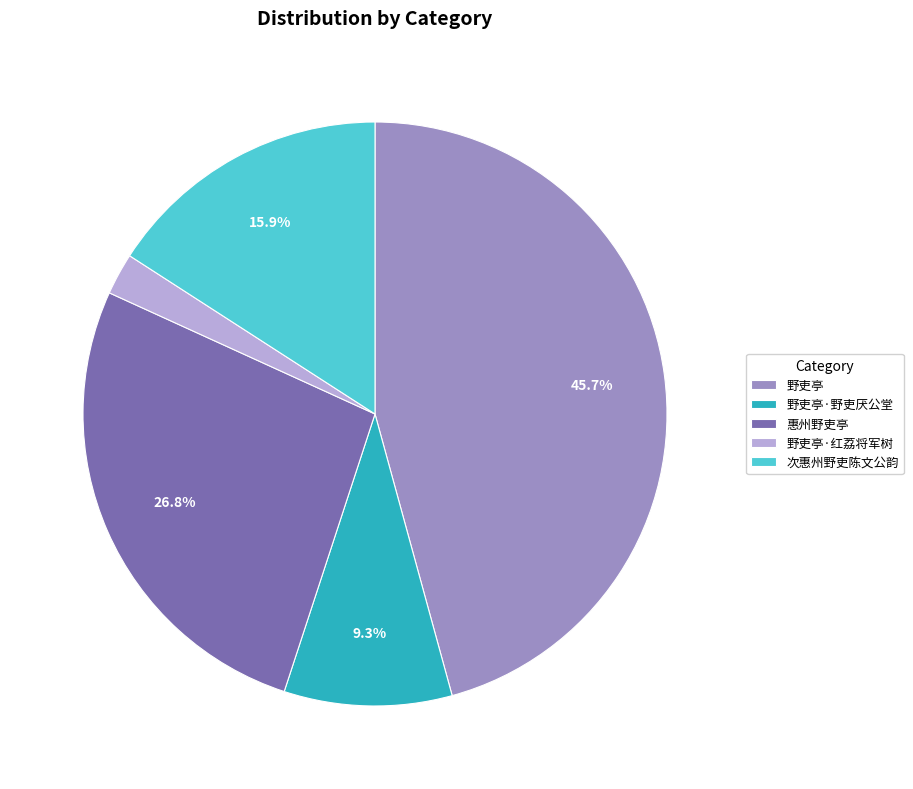

What is the ratio of the value at 野吏亭·野吏厌公堂 to the value at 次惠州野吏陈文公韵?

0.6